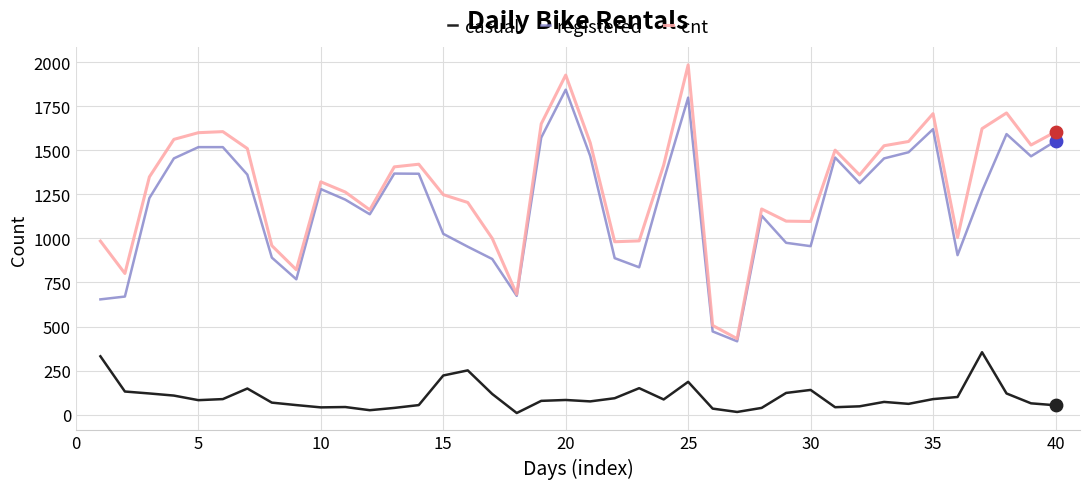

What is the greatest value displayed?

1985